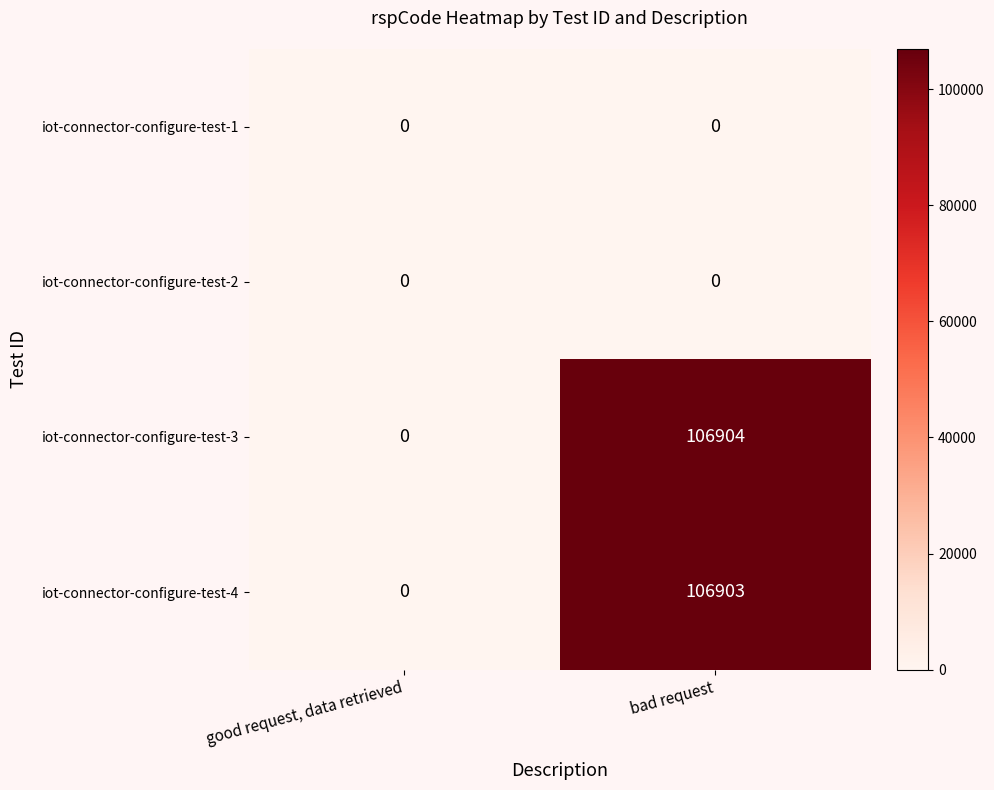

What is the average value of the iot-connector-configure-test-3 series?

53452